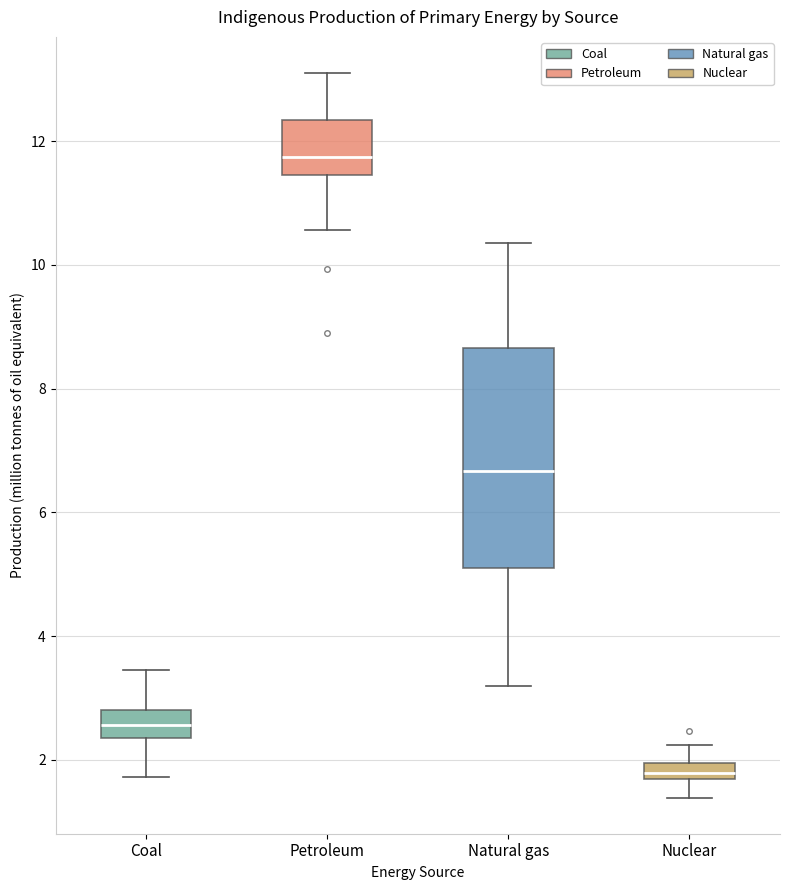

Which box's median line is the highest?

Petroleum